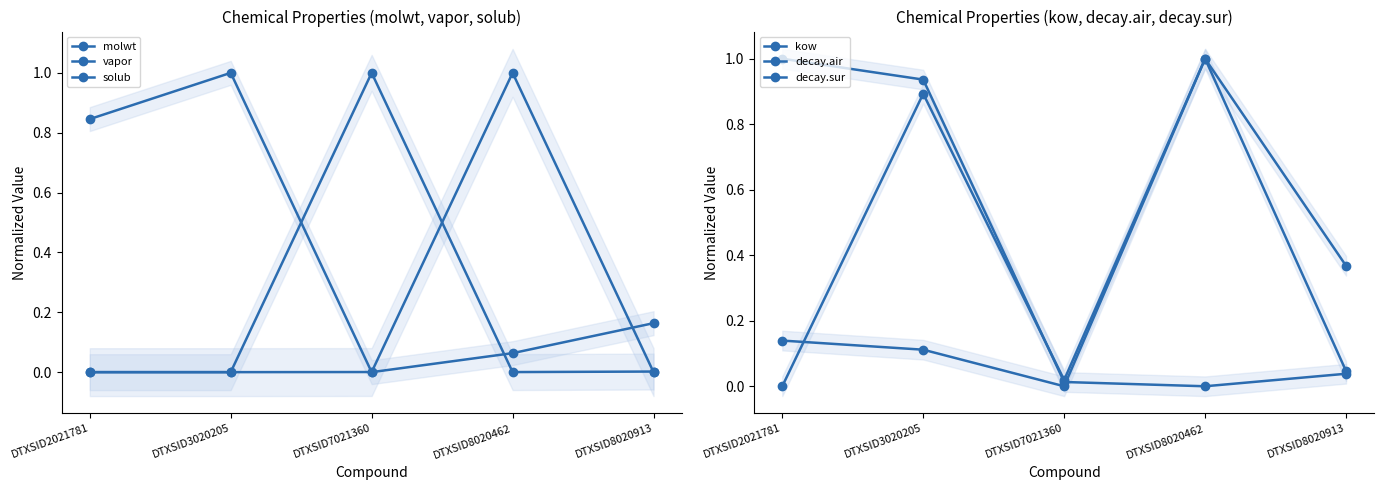

What is the sum of all vapor values?

1.0